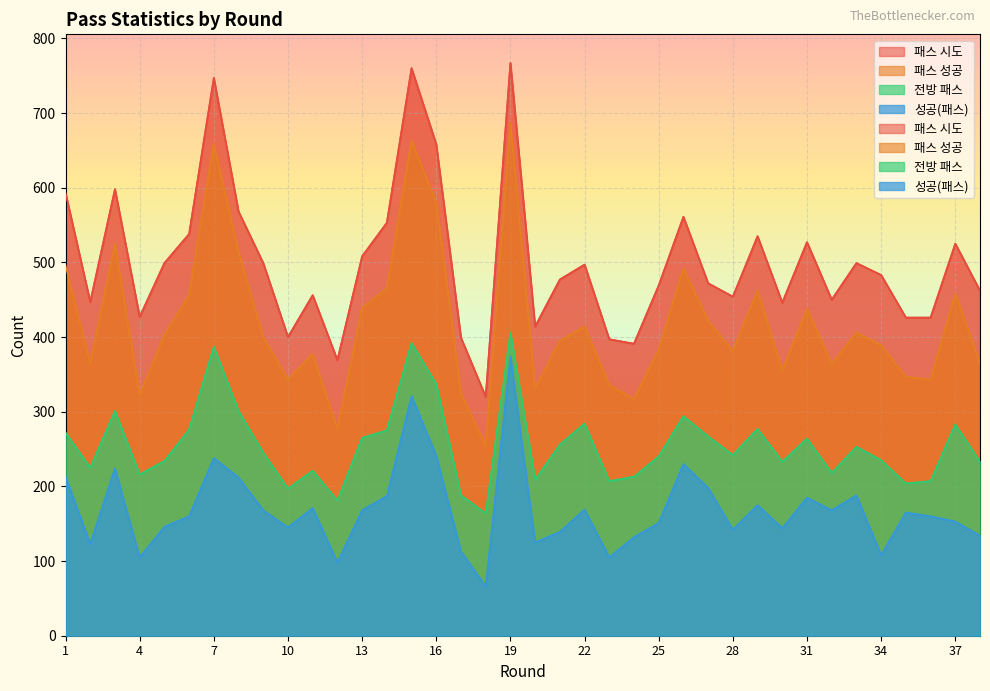

Reading left to right, list all the values displayed in this chart.

패스 시도: 593	447	598	427	499	538	747	568	499	400	456	369	508	553	760	658	399	320	767	414	477	497	397	391	469	561	472	454	535	446	527	450	499	483	426	426	525	462
패스 성공: 496	364	525	322	403	456	659	514	400	343	377	277	439	465	663	580	325	254	687	331	395	414	336	317	383	492	422	381	462	355	438	364	406	389	347	343	458	365
전방 패스: 272	225	301	216	234	276	387	301	245	197	221	181	265	275	392	337	188	164	406	209	256	284	207	213	240	294	267	242	277	233	264	218	253	235	204	207	283	233
성공(패스): 213	123	224	105	146	160	238	212	168	145	171	98	168	187	321	241	113	66	374	125	139	169	105	132	151	230	198	142	175	144	185	168	188	108	165	160	153	134